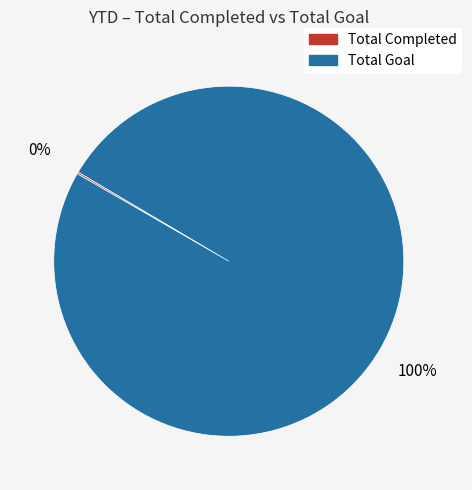

Which slice is the largest?

Total Goal